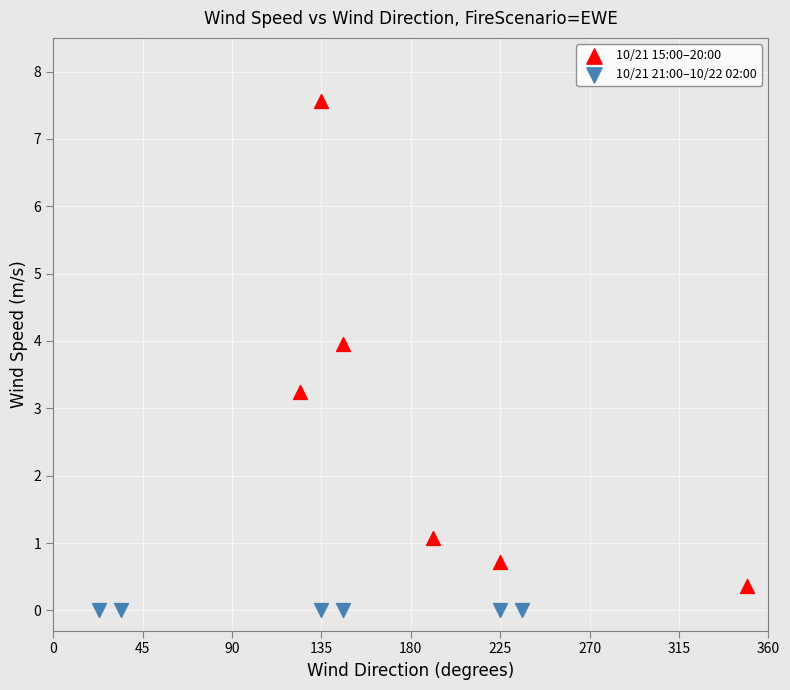

Which series reaches the maximum Y coordinate?

10/21 15:00–20:00